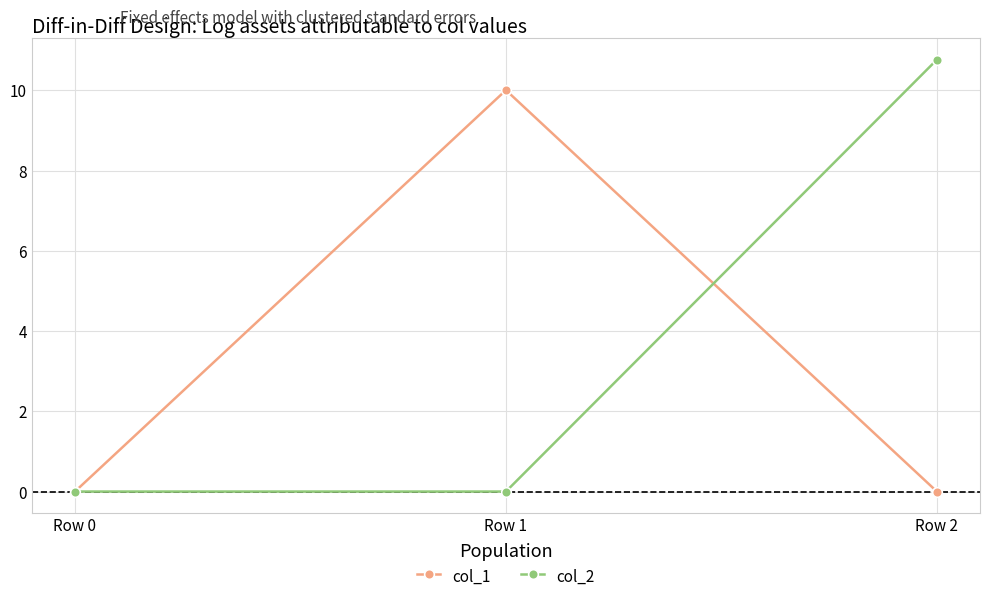

What are all the series names shown in the legend?

col_1, col_2